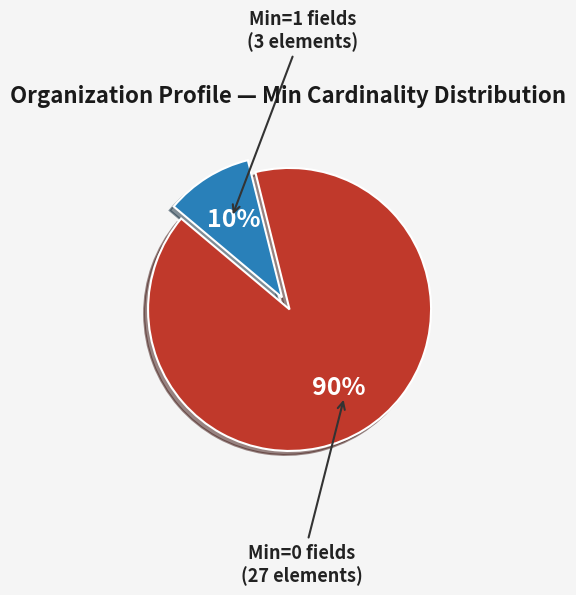

How many segments does this pie chart have?

2